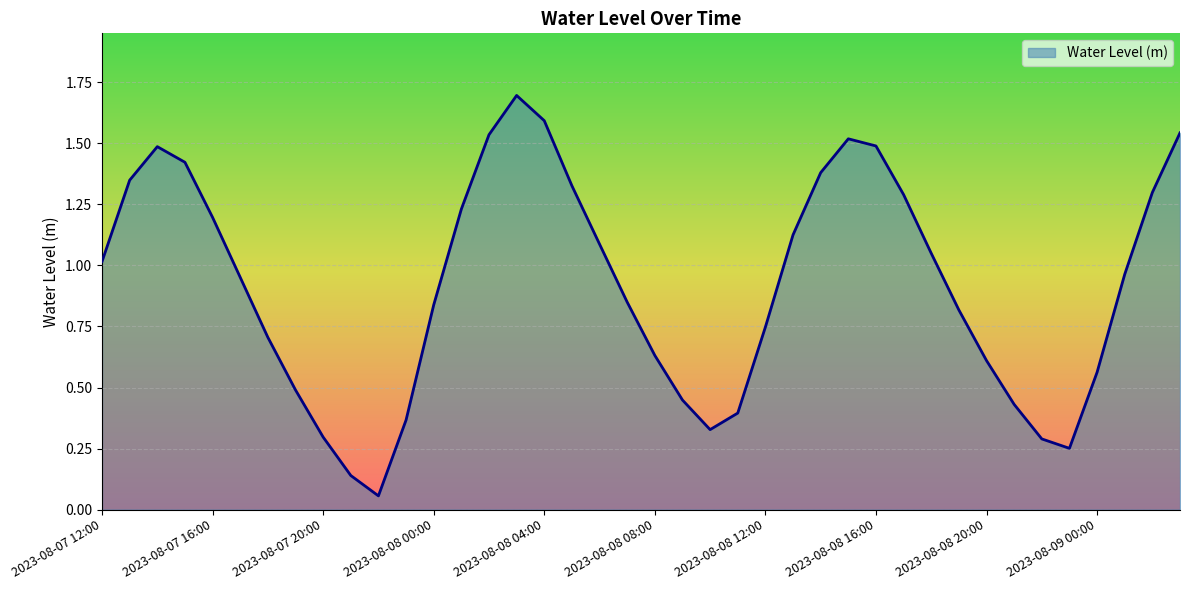

What is the maximum value shown in the chart?

1.7